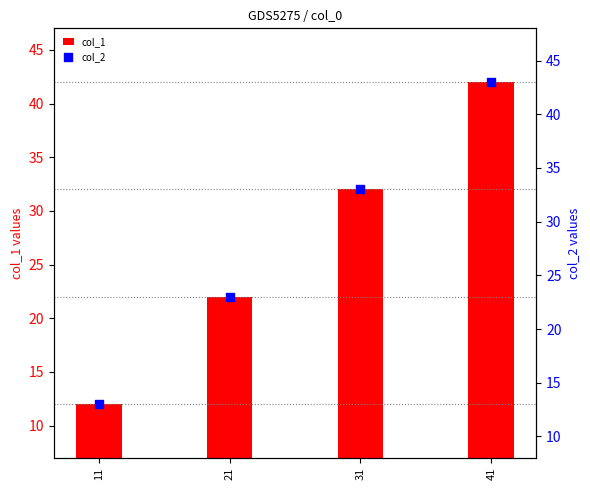

Which series has the largest total across all categories?

col_2